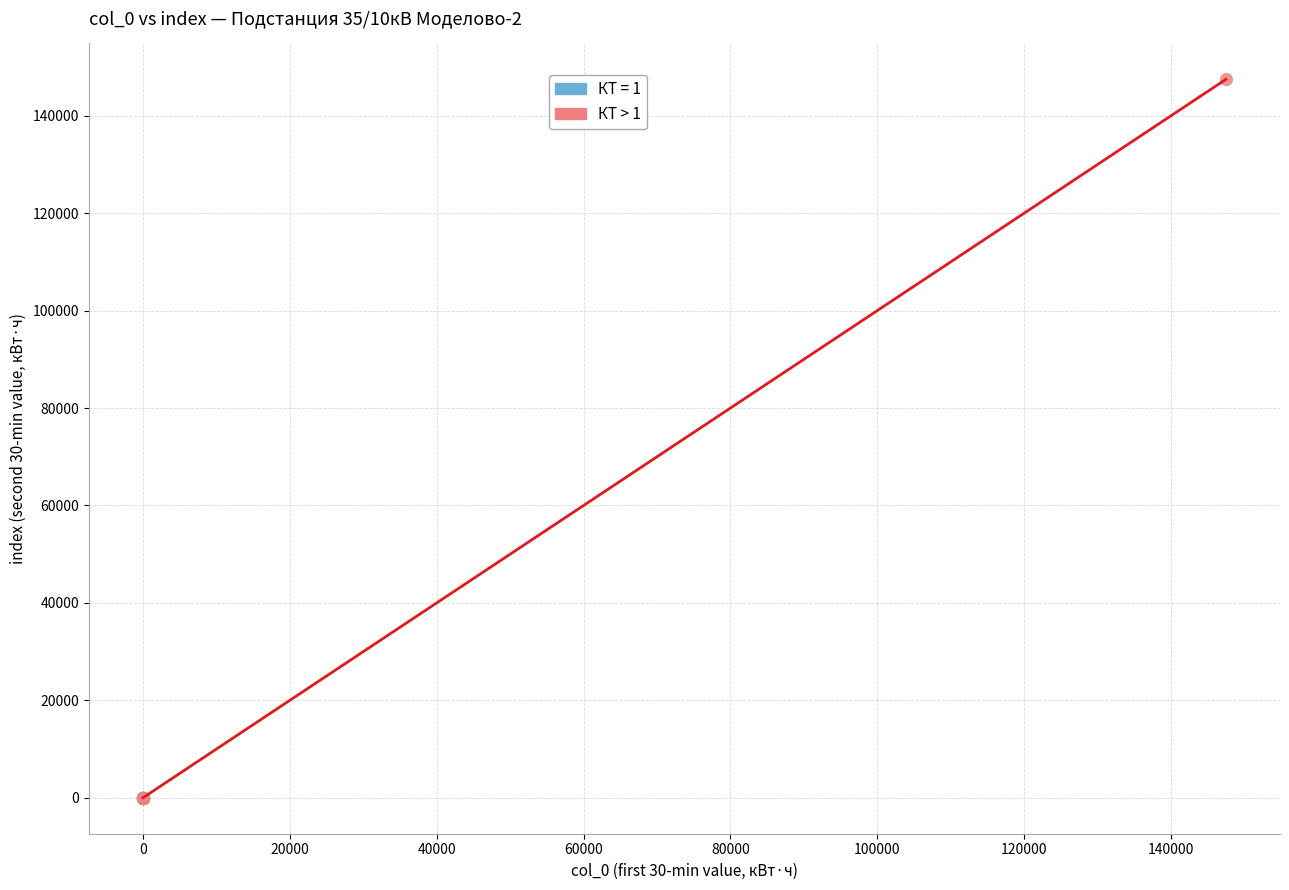

Which series contains the highest Y value?

КТ > 1